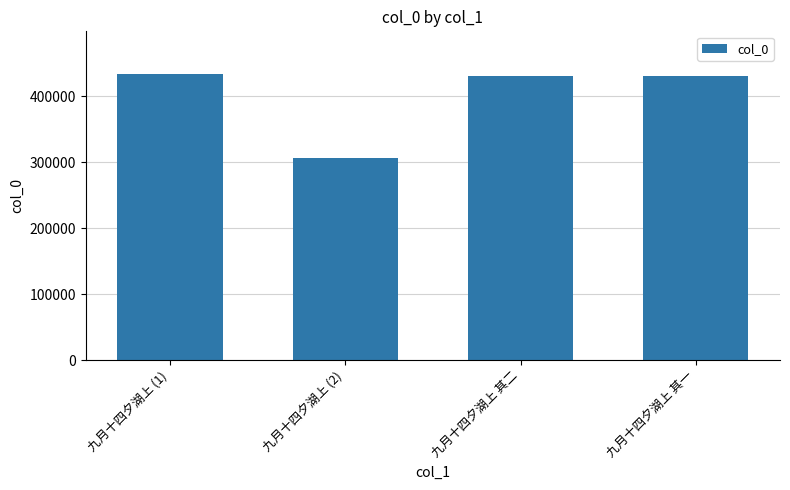

What is the greatest value displayed?

433469